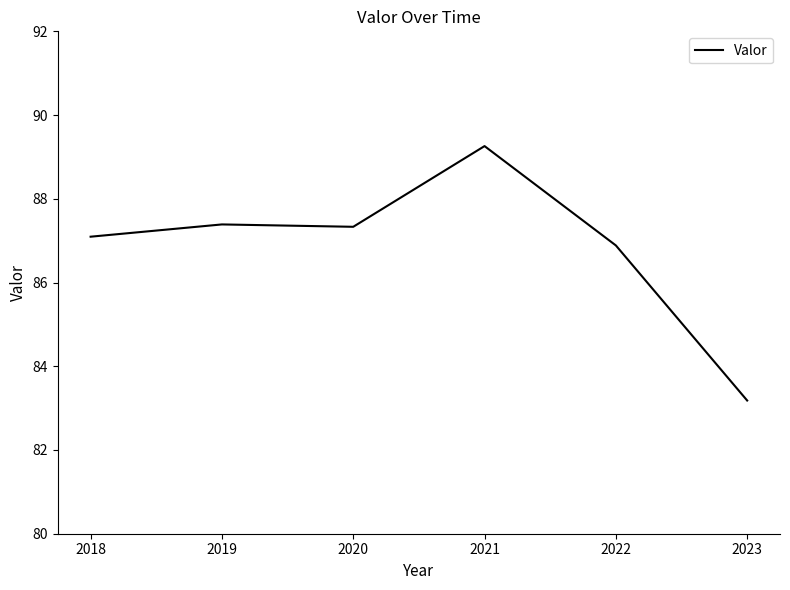

What is the ratio of the value at 2020 to the value at 2018?

1.0